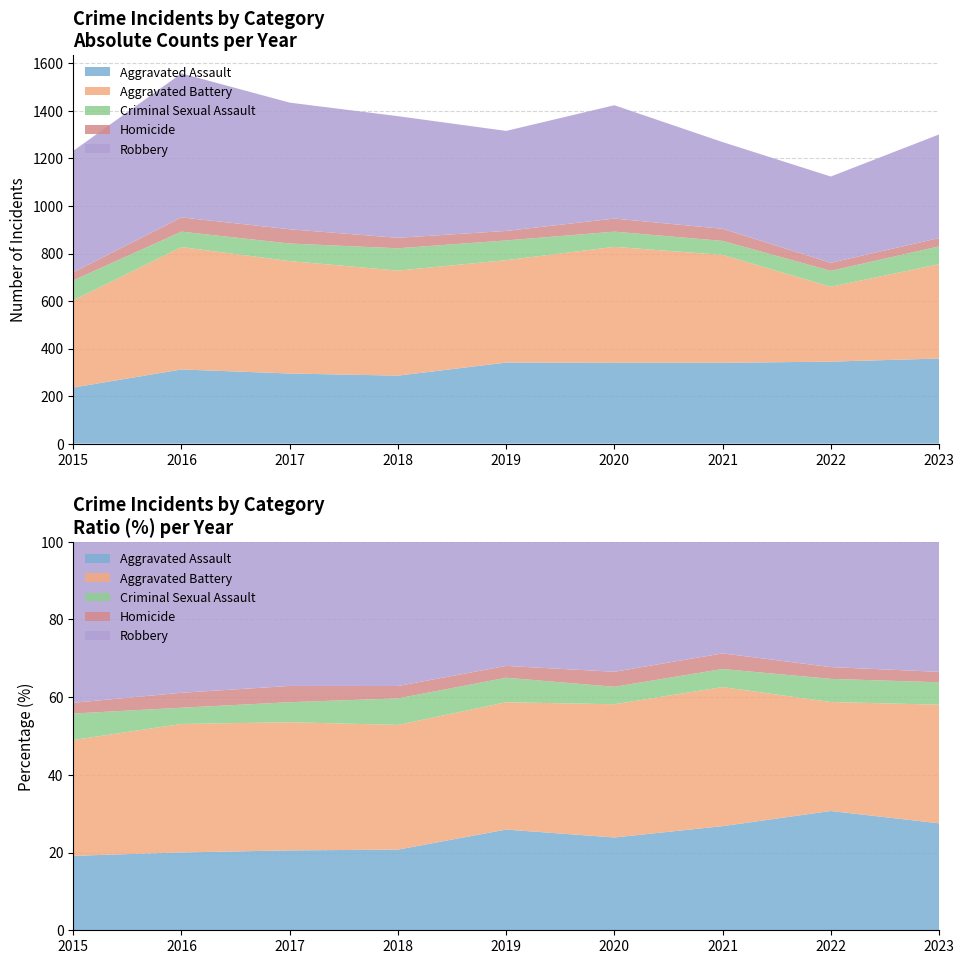

Reading left to right, transcribe all the data shown in this chart.

Aggravated Assault: 236	312	295	286	341	340	340	345	358
Aggravated Battery: 367	515	473	442	431	488	454	315	397
Criminal Sexual Assault: 84	65	74	94	83	64	59	67	75
Homicide: 34	60	60	44	40	55	51	34	35
Robbery: 511	606	533	512	421	477	365	363	436